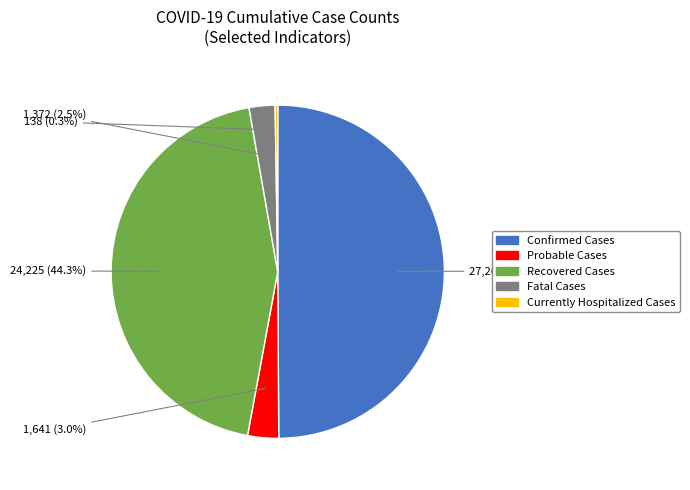

What percentage is the Confirmed Cases slice, to the nearest percent?

50%